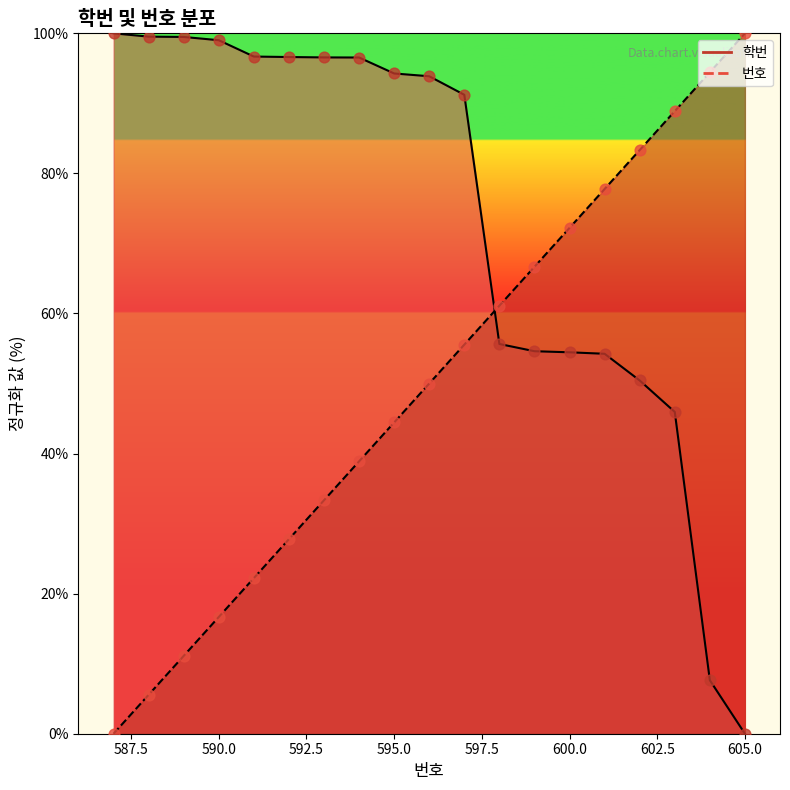

Which has a higher value, 605 or 592?

592